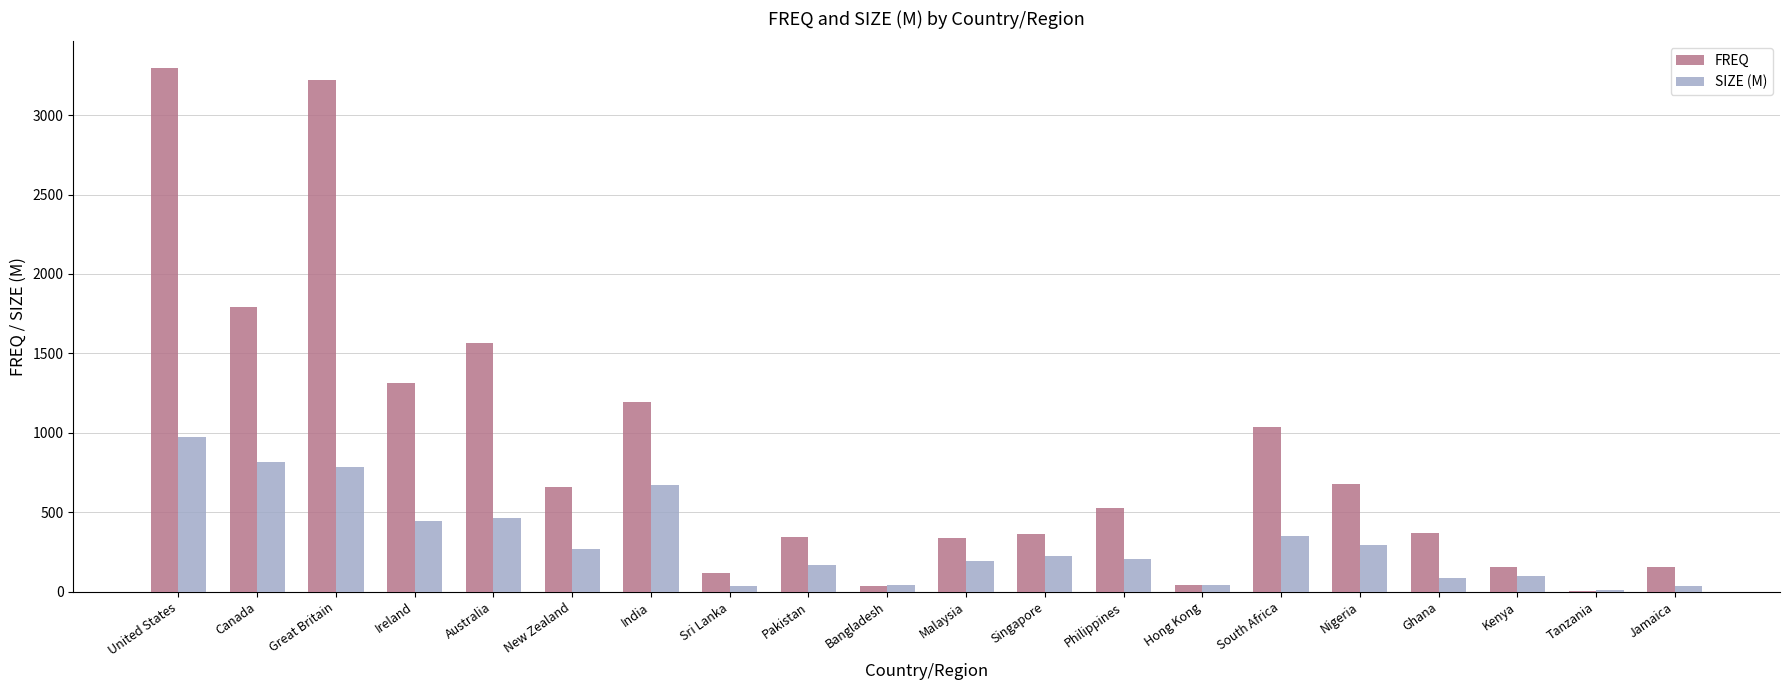

What is the total value across all series at Malaysia?

529.8